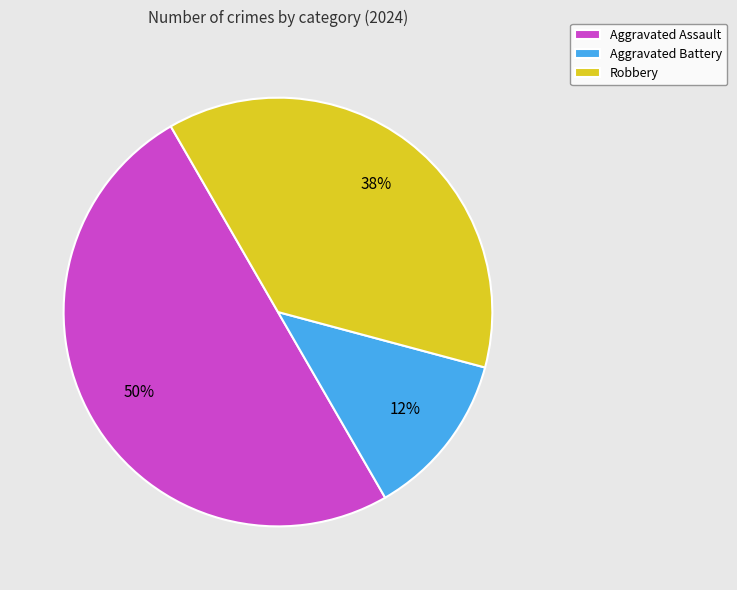

How many slices are in this pie chart?

3